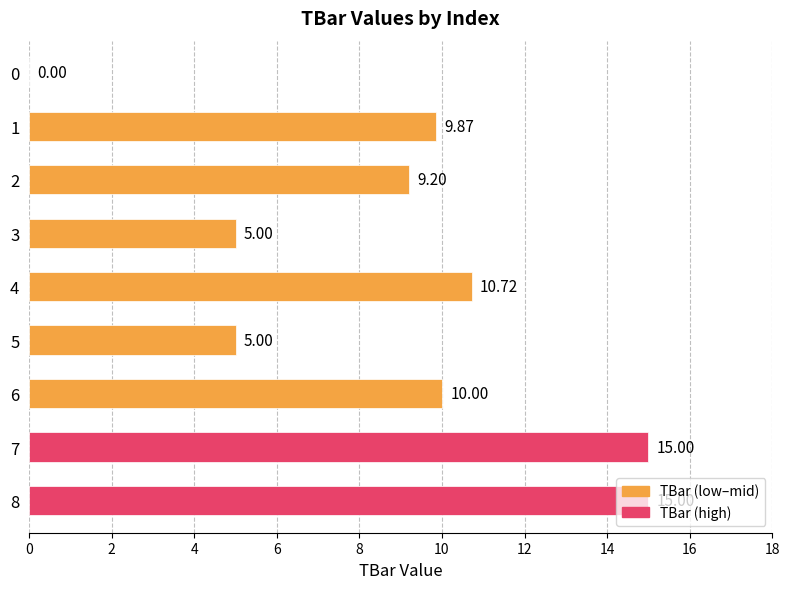

Does the chart contain stacked bars?

No